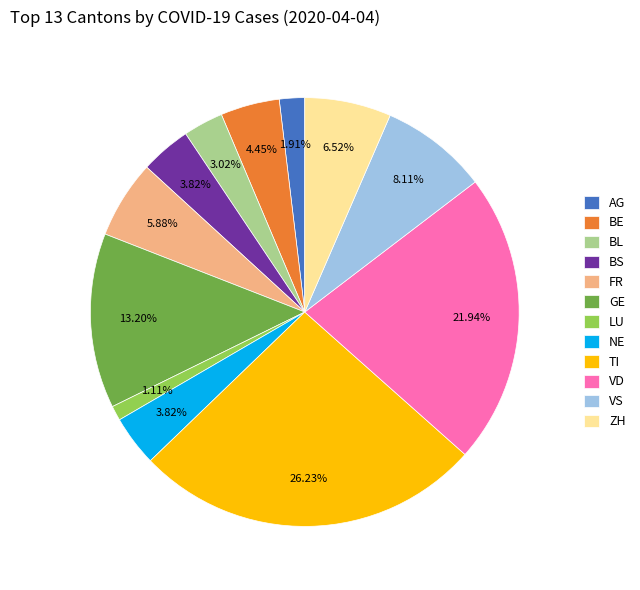

How much of the chart is everything except TI?

73.8%